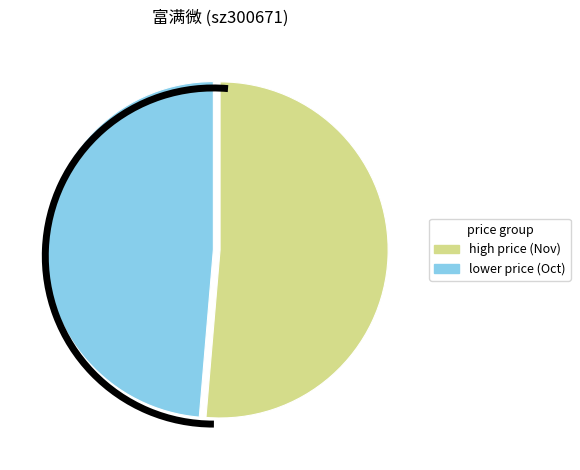

Is it true that lower price (Oct) is 49% of the pie?

True